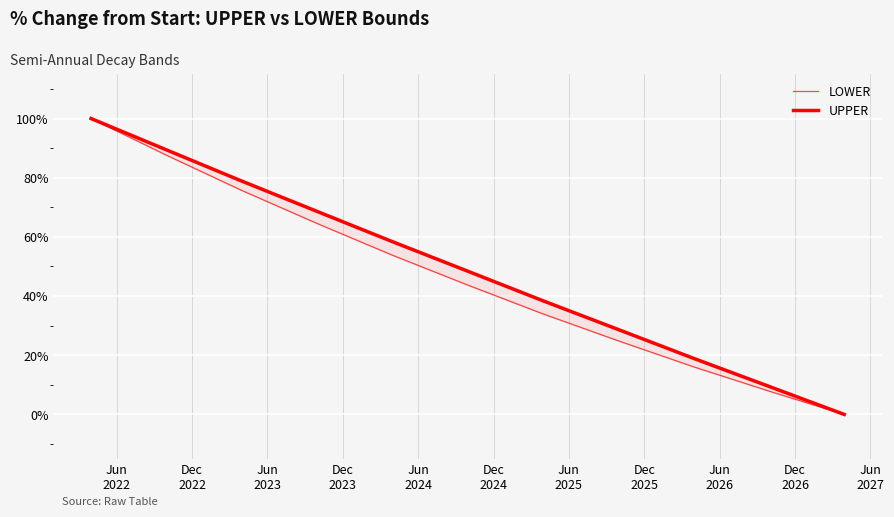

Where do LOWER and UPPER first cross each other?

Dec
2026 and Jun
2027